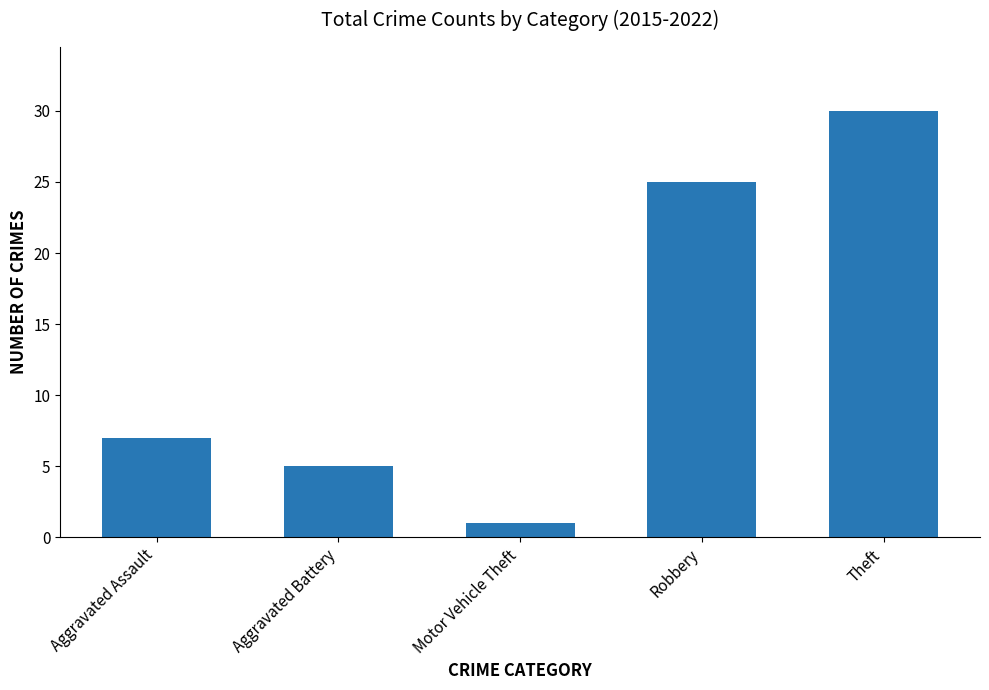

Is it true that the value at Aggravated Battery is 1?

False